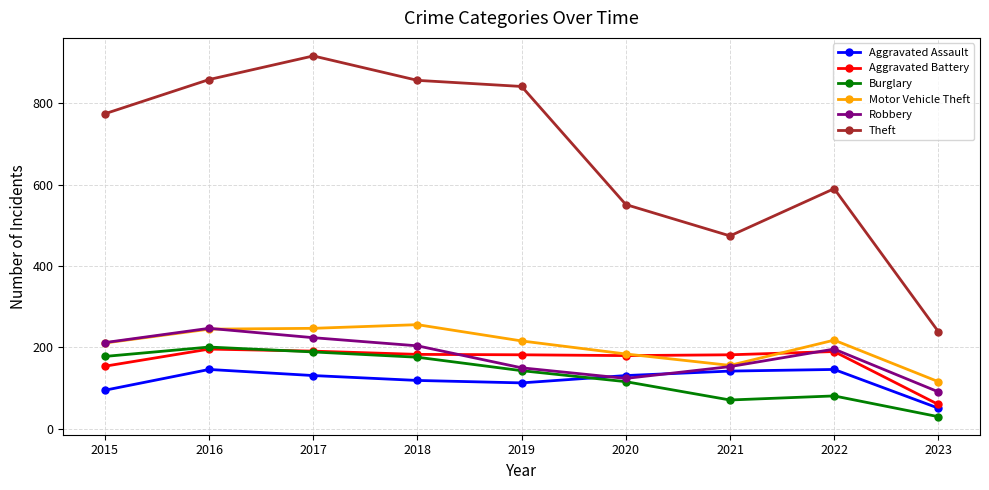

Is it true that Theft equals 1026 at 2022?

False